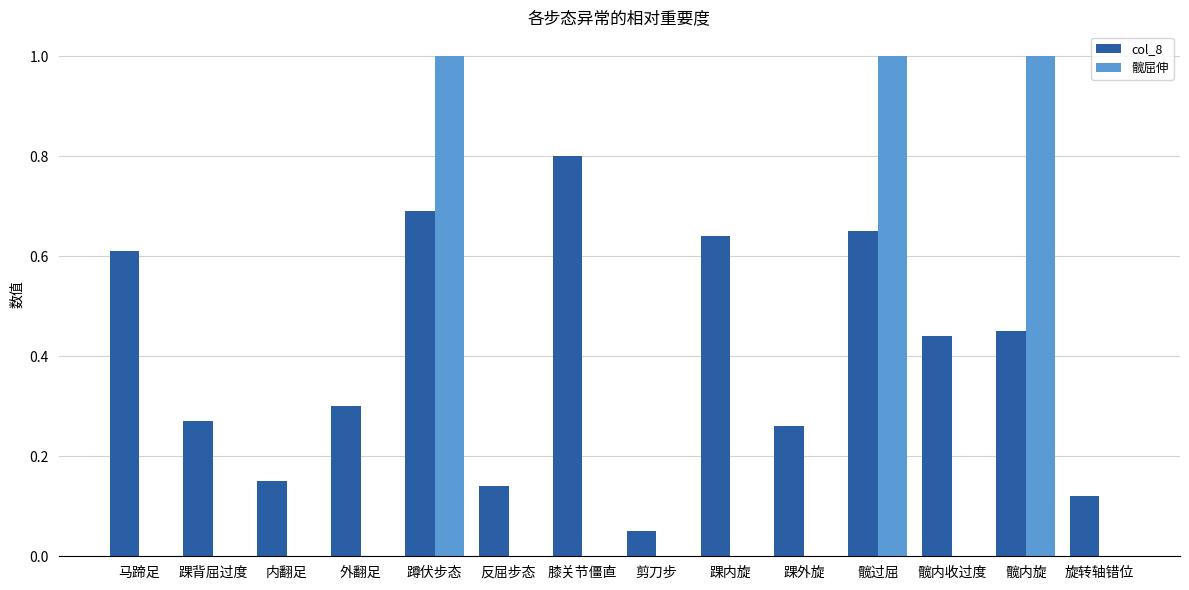

Is the value of 髋屈伸 at 马蹄足 greater than the value of col_8 at 踝内旋?

No